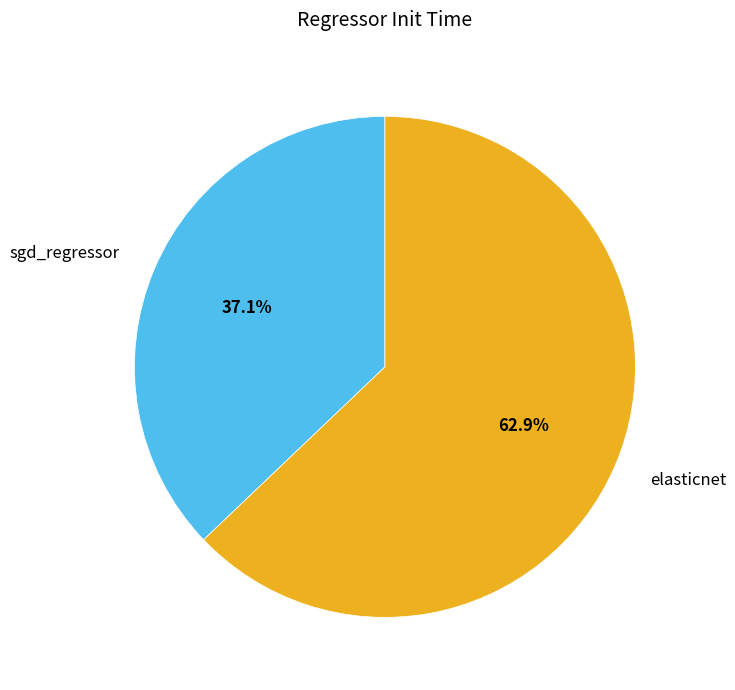

Count the number of slices in the pie.

2